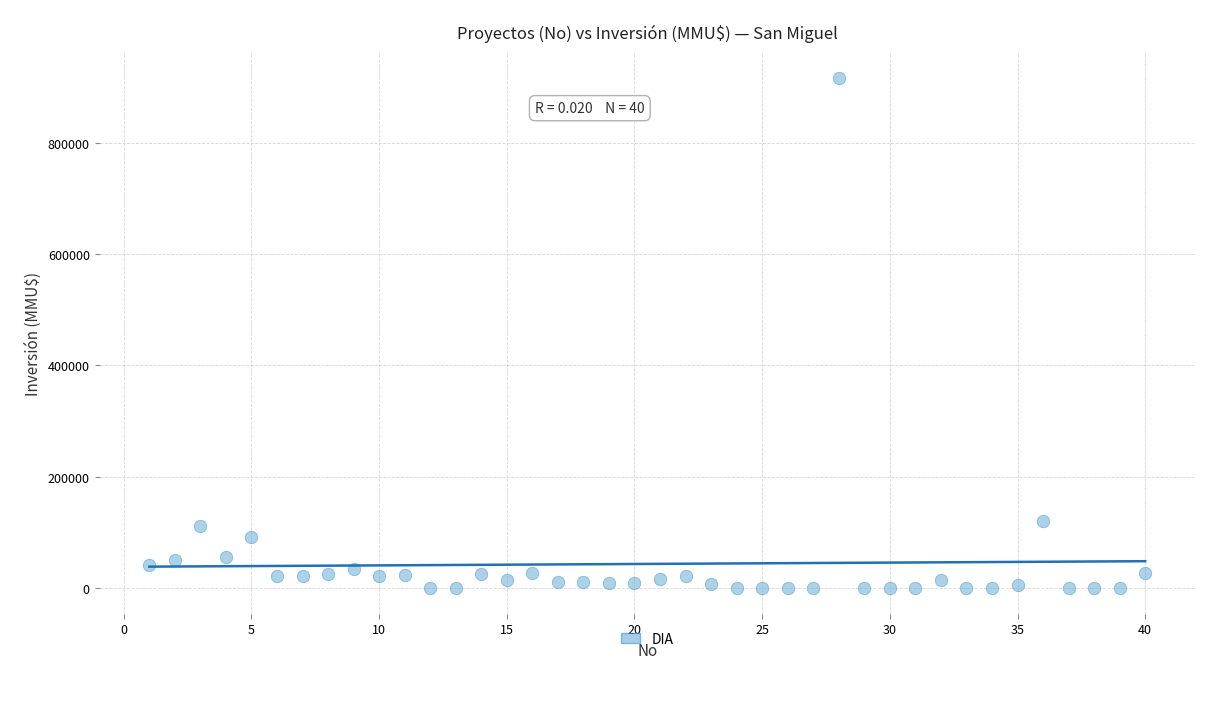

What is the range of Y values (max minus min)?

917000